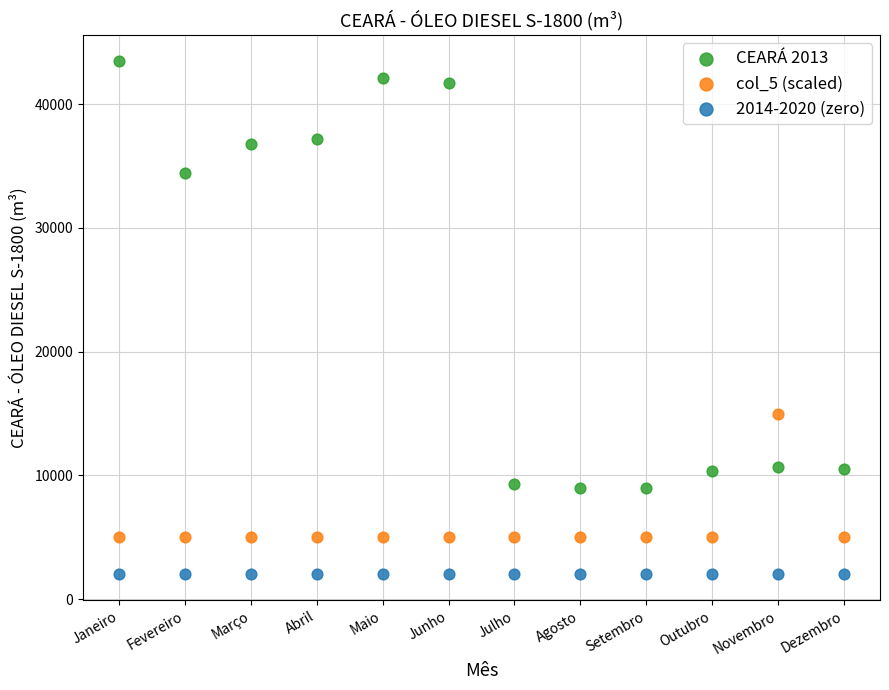

Which series reaches the maximum Y coordinate?

CEARÁ 2013